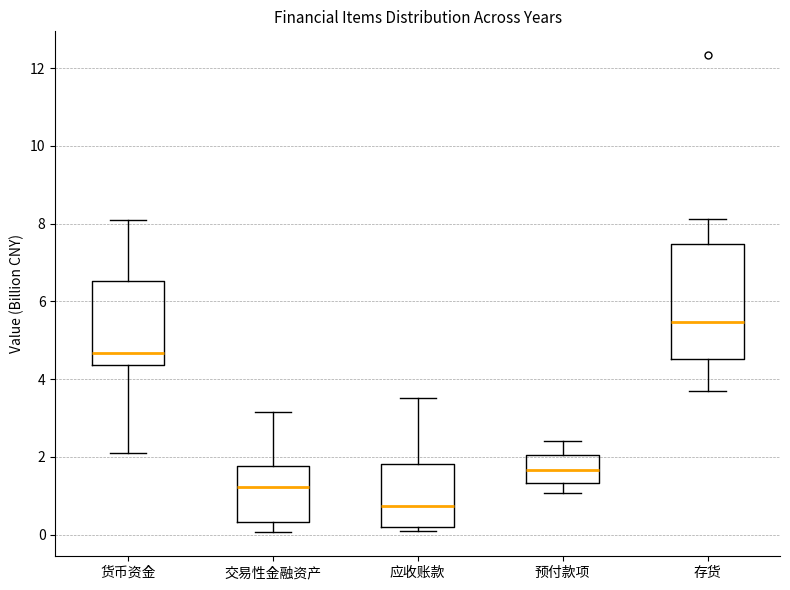

Reading left to right, read every box against the y-axis: the position of its median line, the range the box covers, and the ends of its whiskers. The values are not printed on the chart, so give them approximately, as read against the axis.

货币资金: median 4.6, box 4.4 to 6.6, whiskers 2.0 to 8.0
交易性金融资产: median 1.2, box 0.4 to 1.8, whiskers 0.0 to 3.2
应收账款: median 0.8, box 0.2 to 1.8, whiskers 0.2 (just below the box's lower edge) to 3.6
预付款项: median 1.6, box 1.4 to 2.0, whiskers 1.0 to 2.4
存货: median 5.4, box 4.6 to 7.4, whiskers 3.6 to 8.2